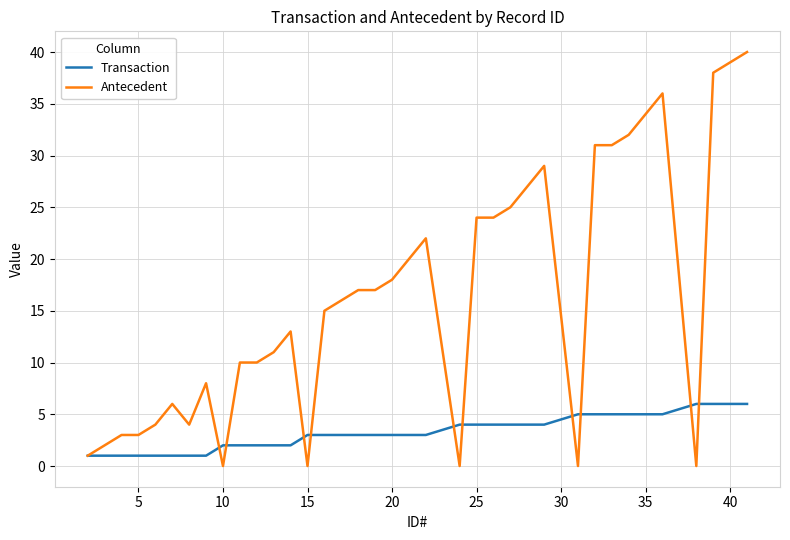

What is the greatest value displayed?

40